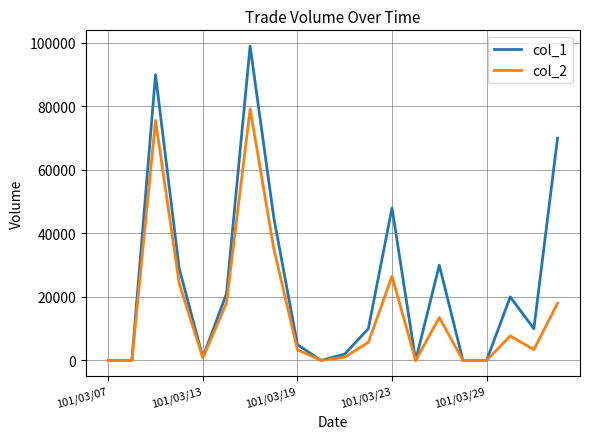

Rank the series by their average value, from lowest to highest.

col_2, col_1